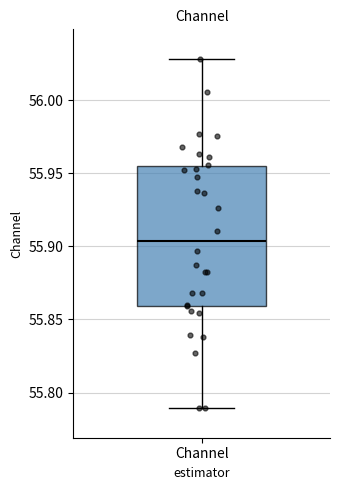

Where does the upper whisker of the box for Channel end on the y-axis? The values are not printed on the chart, so give them approximately, as read against the axis.

56.030